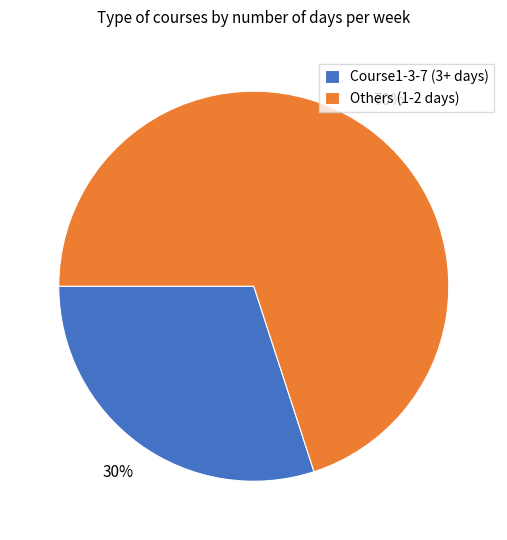

Which category has the biggest portion of the pie?

Others (1-2 days)